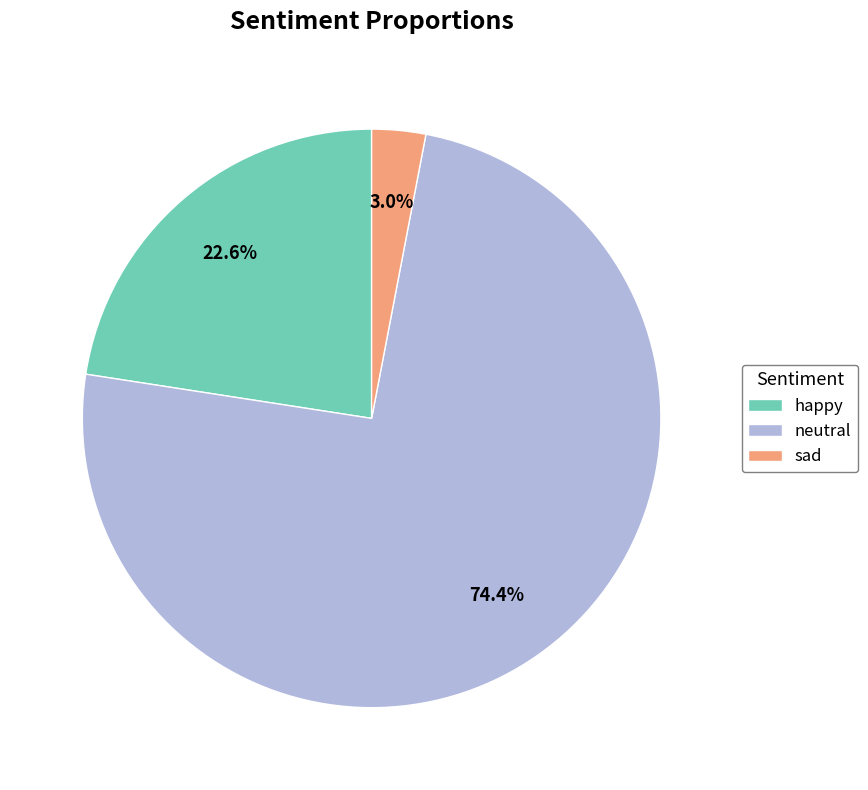

Between neutral and happy, which is larger?

neutral